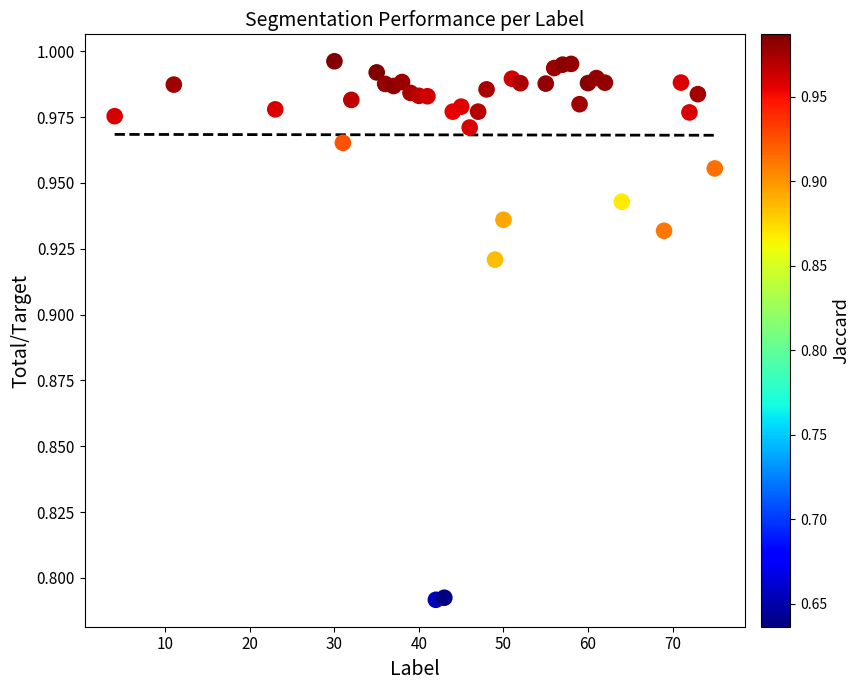

What is the range of X values (max minus min)?

71.0